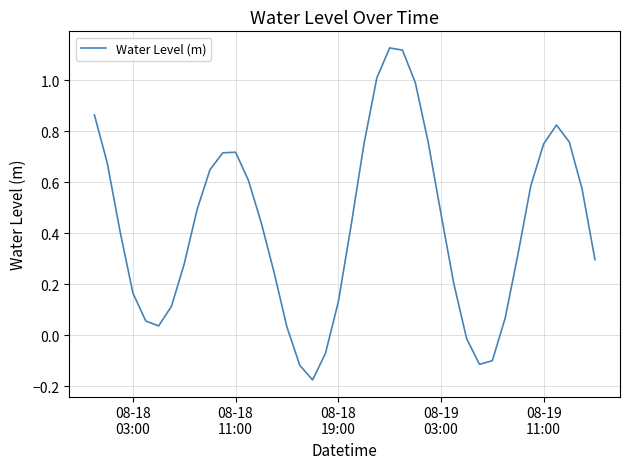

What is the difference between the maximum and minimum values?

1.3